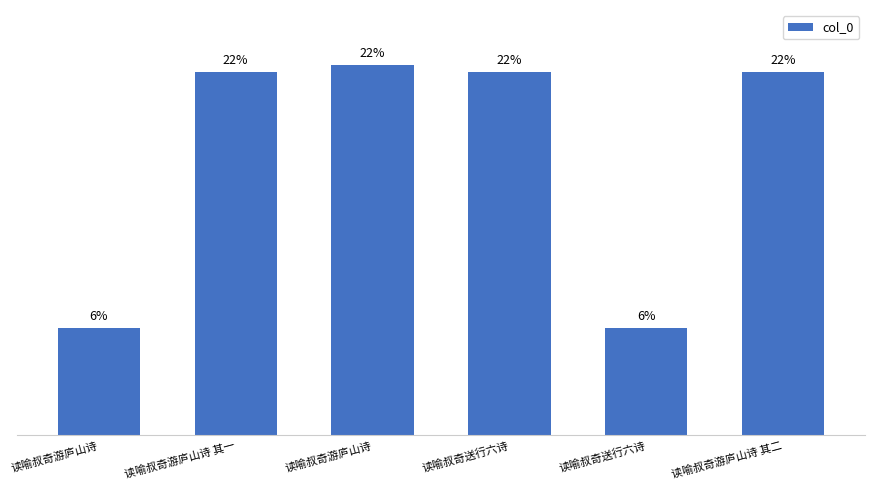

How many data points are above 21?

4